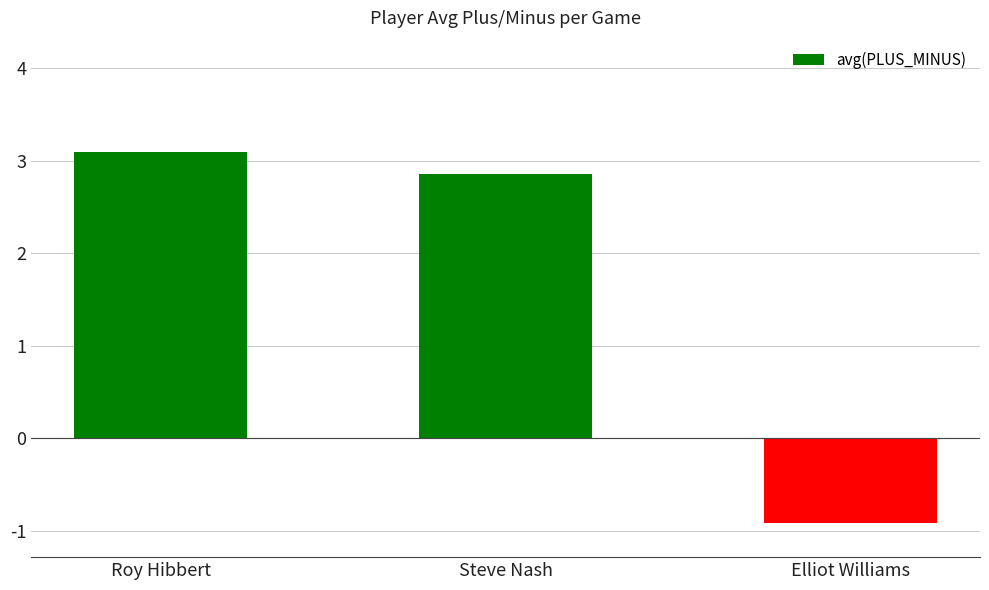

At which label does the data first exceed 2?

Roy Hibbert